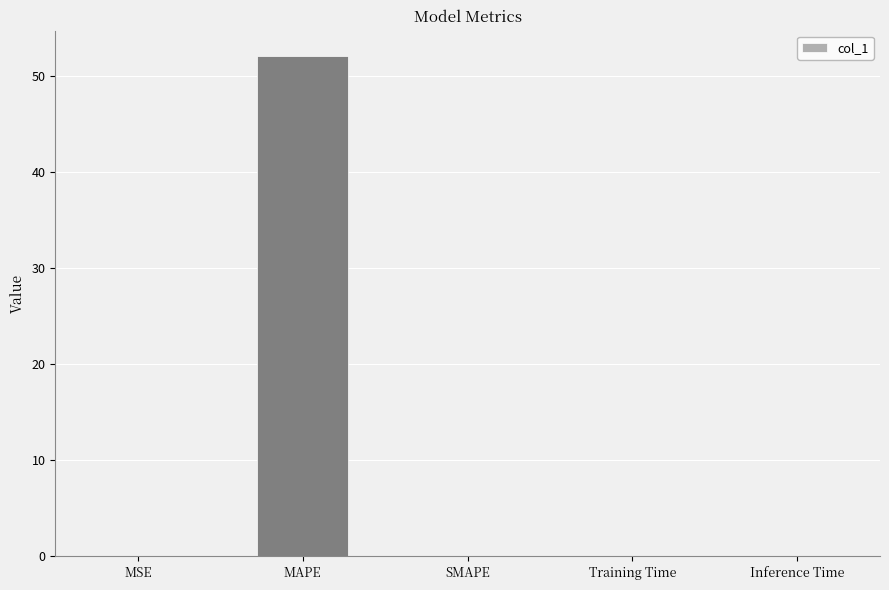

What is the approximate value at MAPE?

52.1